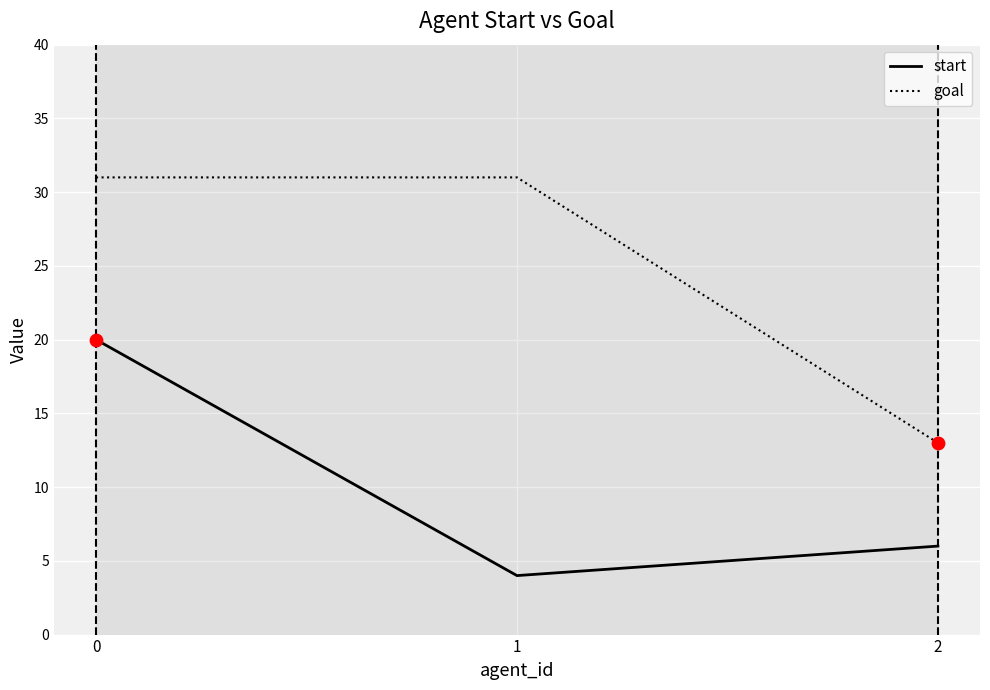

Which series has the largest range (max minus min)?

goal